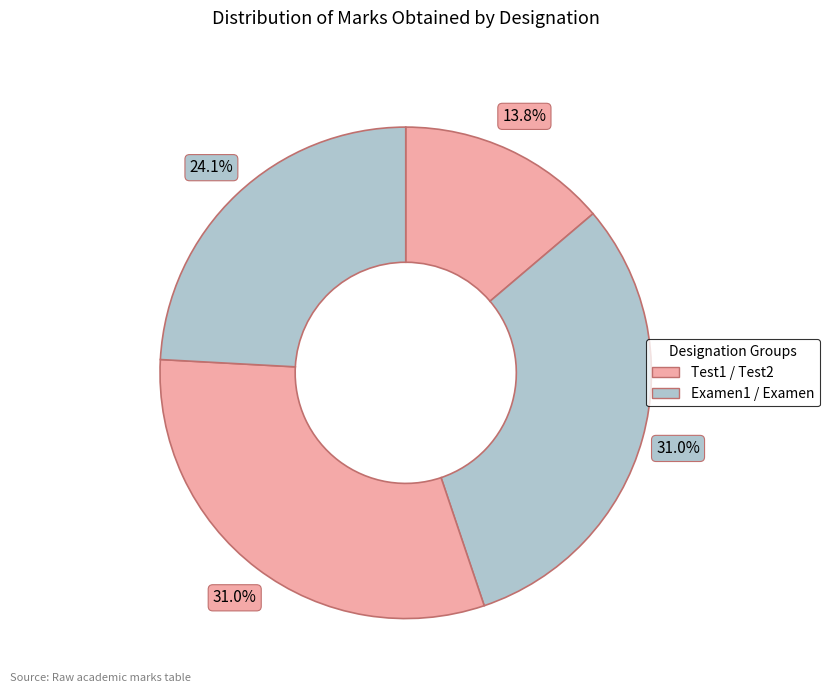

How many slices are in this pie chart?

4